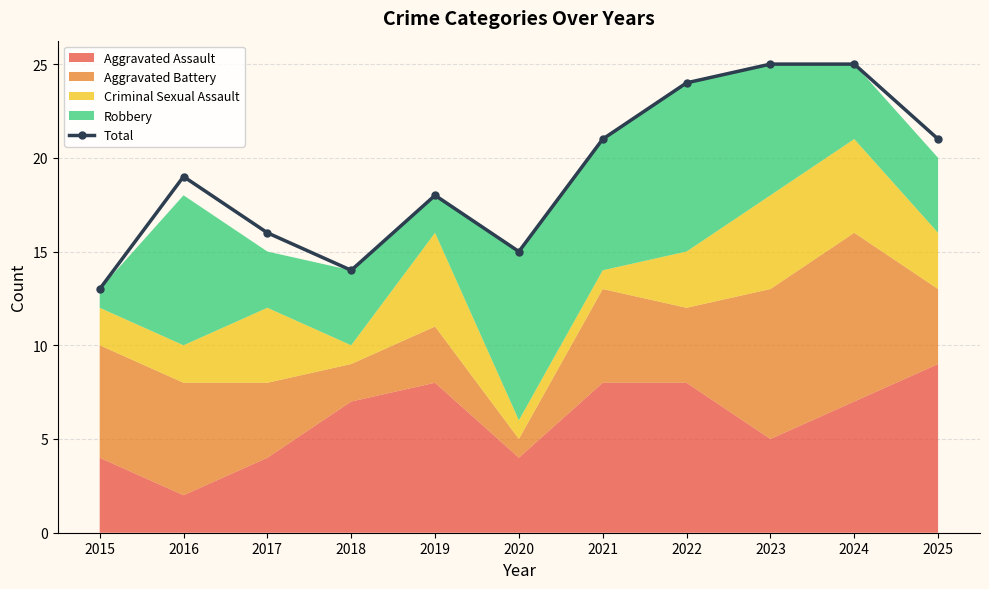

Reading right to left, what are all the values shown in this chart?

21	25	25	24	21	15	18	14	16	19	13